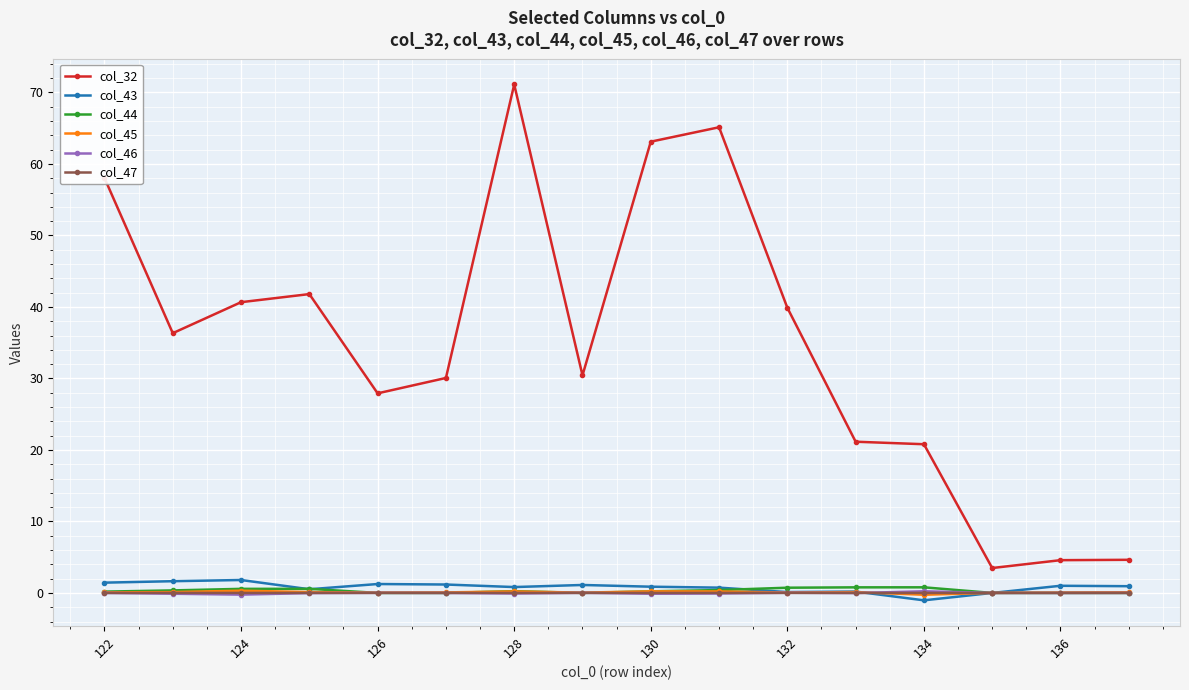

At how many categories does at least one series exceed 10?

13